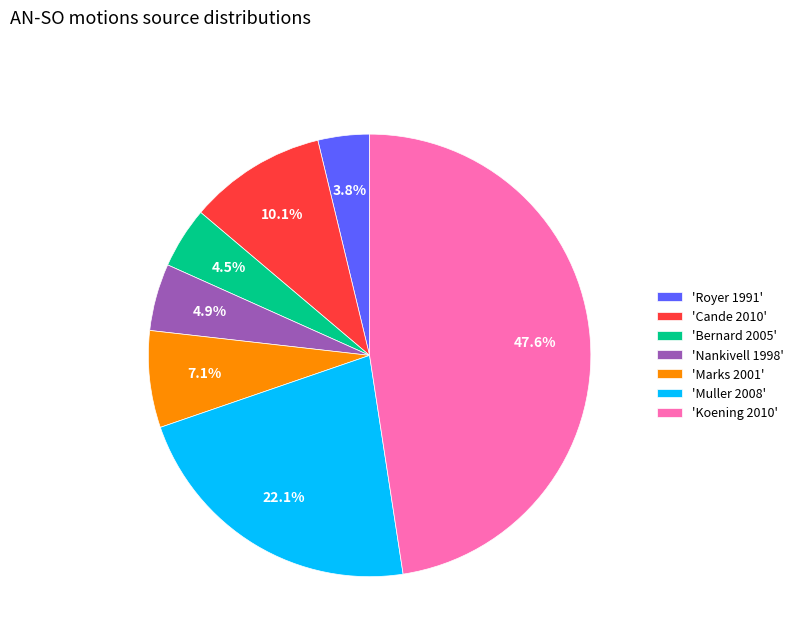

To the nearest percent, what is the difference between the largest and smallest slice percentages?

44%